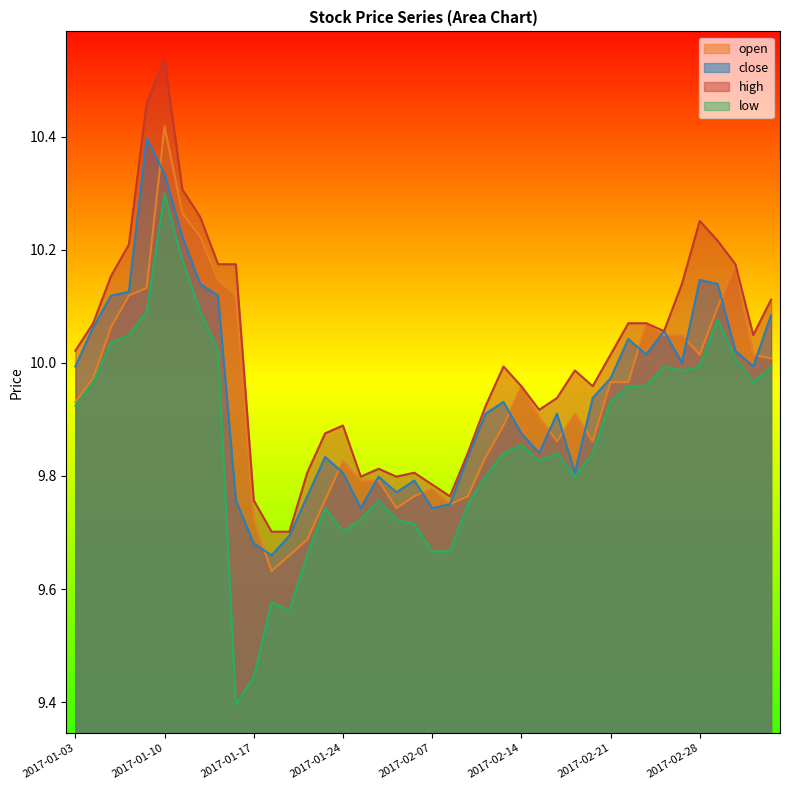

At how many categories does at least one series exceed 9?

40